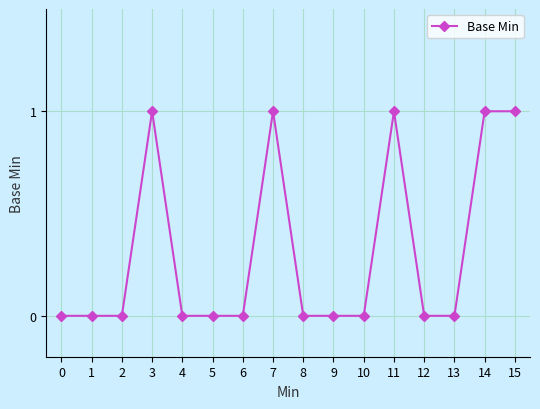

Is it true that the value at 9 is 1?

False